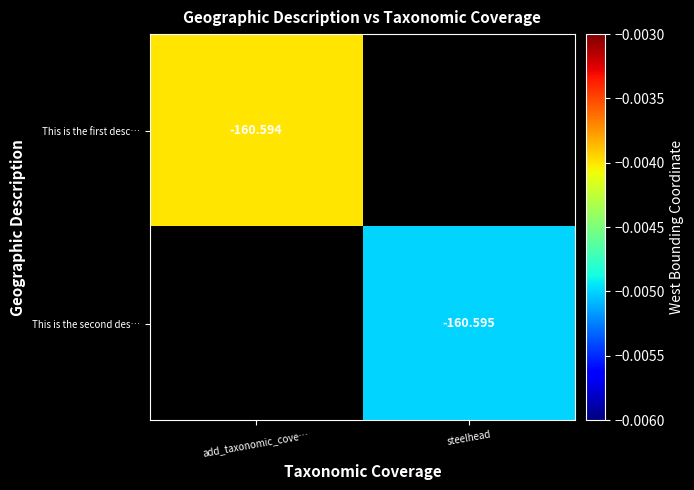

Is the value of This is the first desc… at steelhead greater than the value of This is the second des… at add_taxonomic_cove…?

No